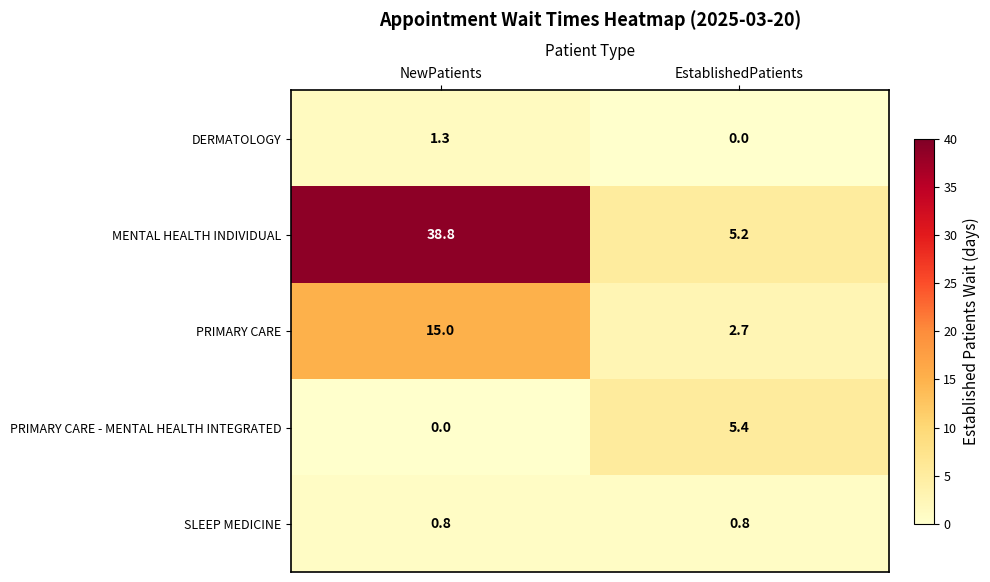

Reading left to right, what are all the values shown in this chart?

DERMATOLOGY: NewPatients=1.3	EstablishedPatients=0.0
MENTAL HEALTH INDIVIDUAL: NewPatients=38.8	EstablishedPatients=5.2
PRIMARY CARE: NewPatients=15.0	EstablishedPatients=2.7
PRIMARY CARE - MENTAL HEALTH INTEGRATED: NewPatients=0.0	EstablishedPatients=5.4
SLEEP MEDICINE: NewPatients=0.8	EstablishedPatients=0.8